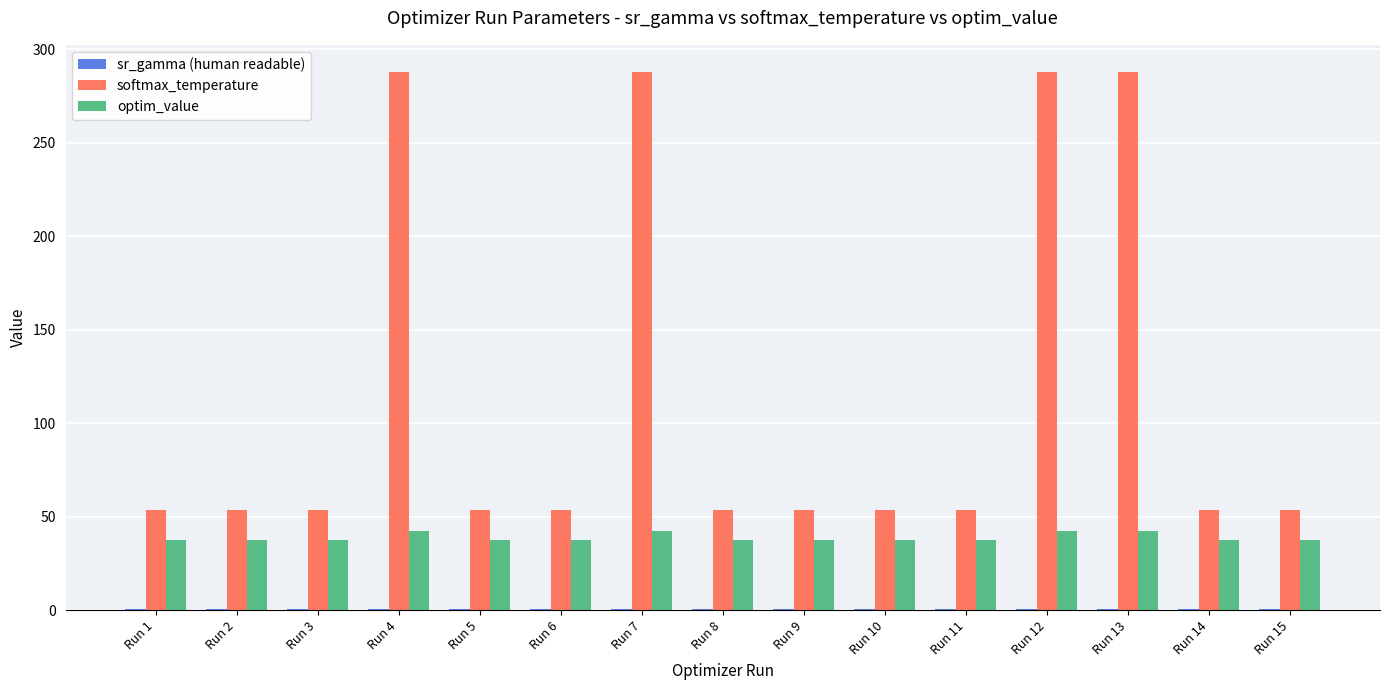

Which series has the largest total across all categories?

softmax_temperature